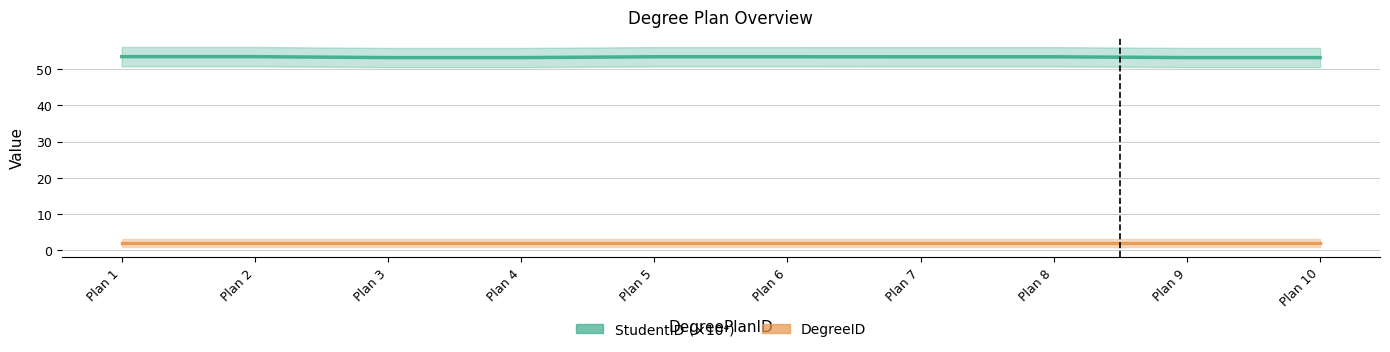

Is it true that DegreeID equals 2.0 at Plan 8?

True